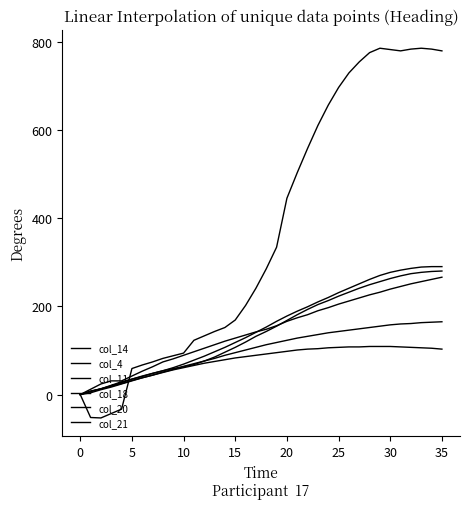

How many lines are shown in the chart?

6